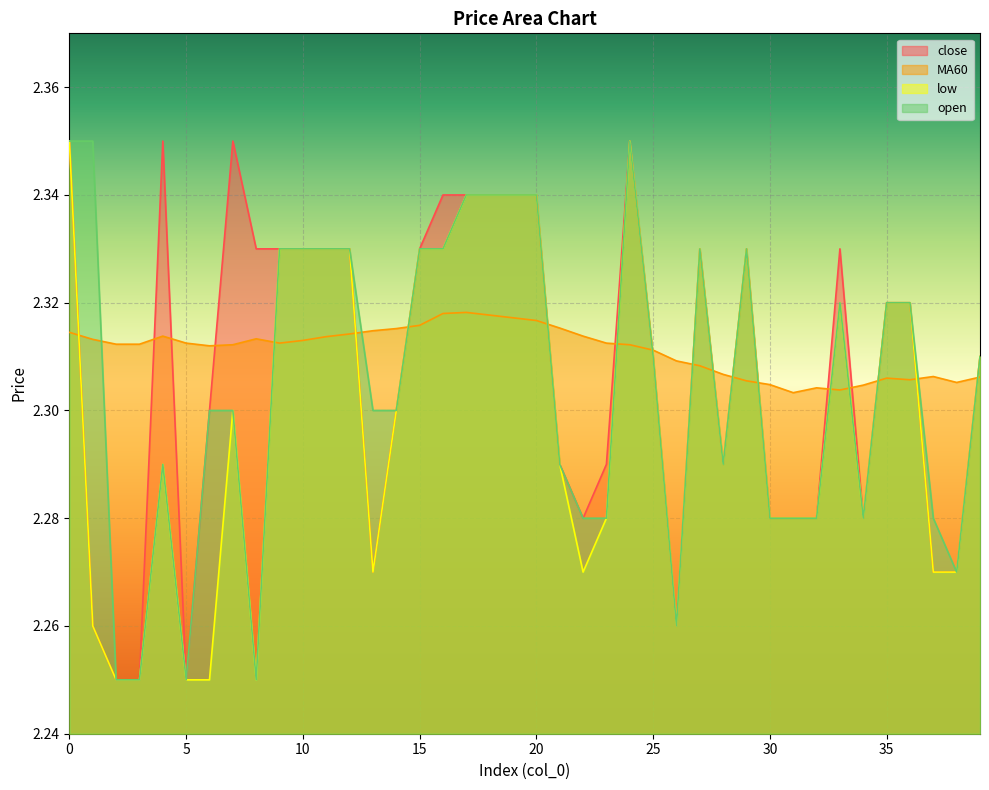

Rank the categories by low value from lowest to highest.

2, 3, 5, 6, 8, 1, 26, 13, 22, 37, 38, 23, 30, 31, 32, 34, 4, 21, 28, 7, 14, 25, 39, 33, 35, 36, 9, 10, 11, 12, 15, 16, 27, 29, 17, 18, 19, 20, 0, 24